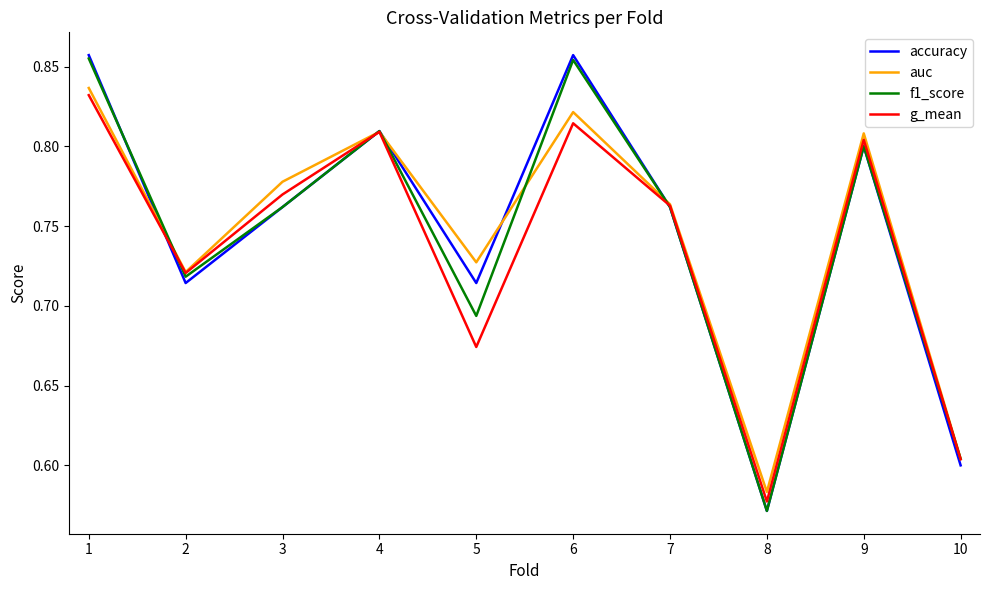

Which series has the widest spread of values?

accuracy